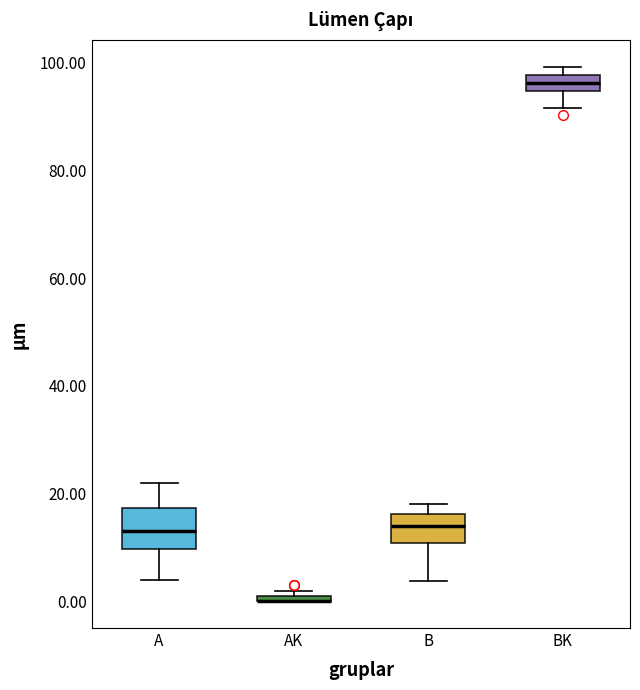

Comparing the boxes themselves (not the whiskers), which one is the tallest?

A